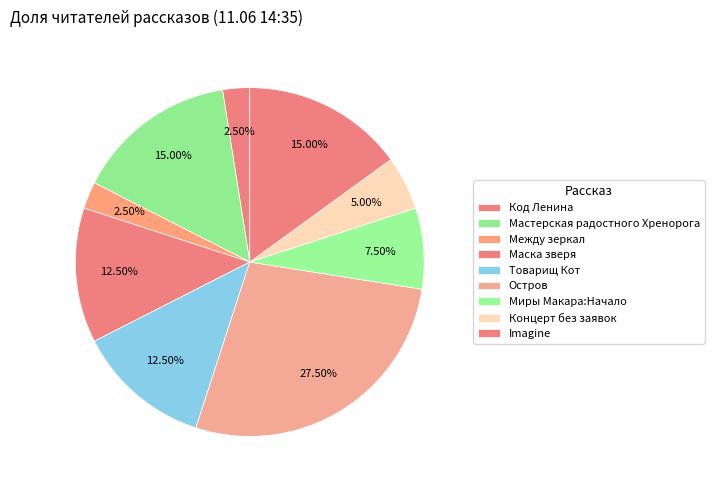

How many segments does this pie chart have?

9